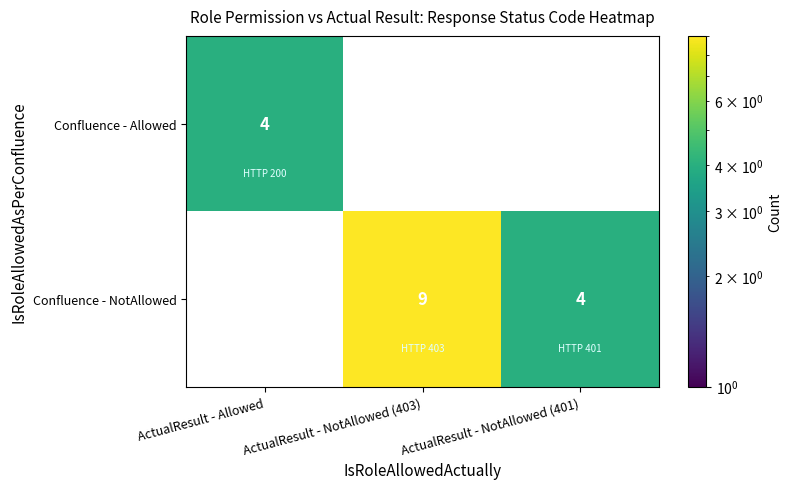

Rank the series at ActualResult - NotAllowed (403) from highest to lowest value.

Confluence - NotAllowed, Confluence - Allowed